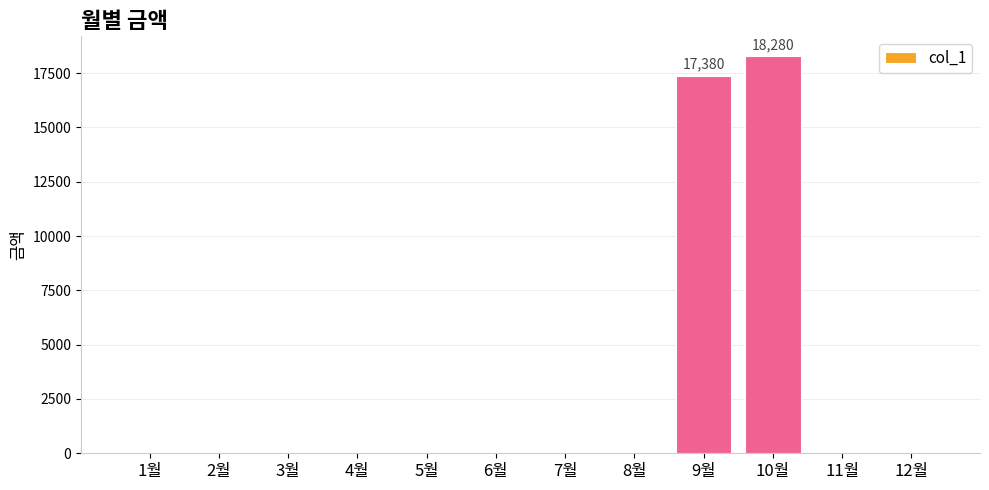

What is the greatest value displayed?

18280